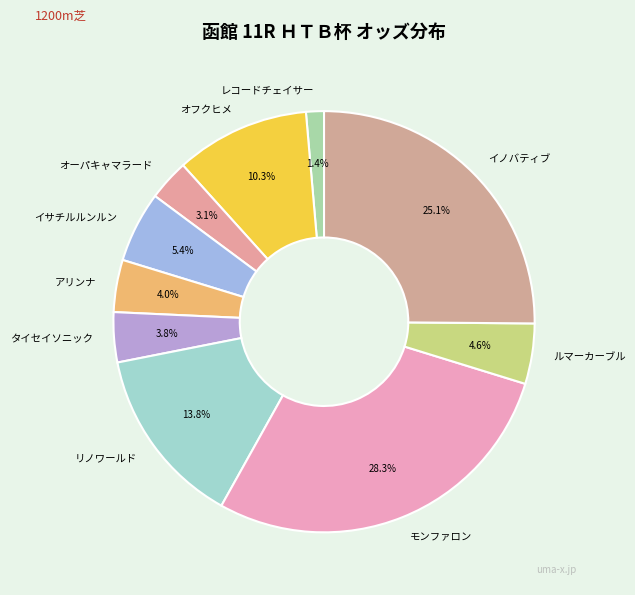

Does any single category account for the majority?

No